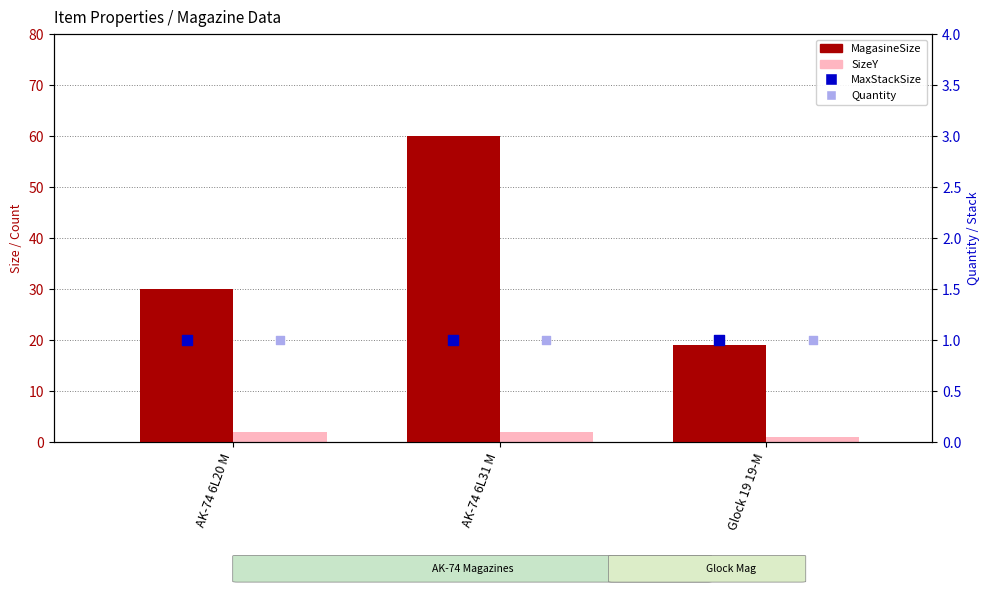

Is the value of MaxStackSize at AK-74 6L20 M greater than the value of Quantity at AK-74 6L31 M?

No